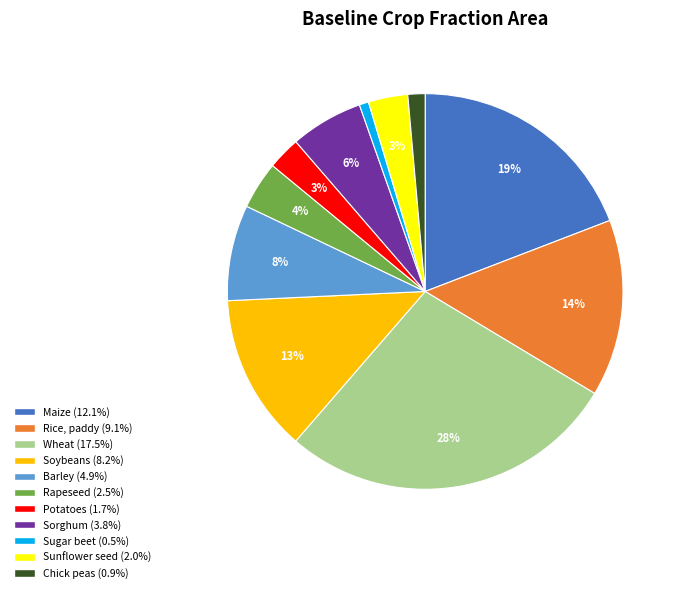

Is there any slice that represents more than half of the pie?

No